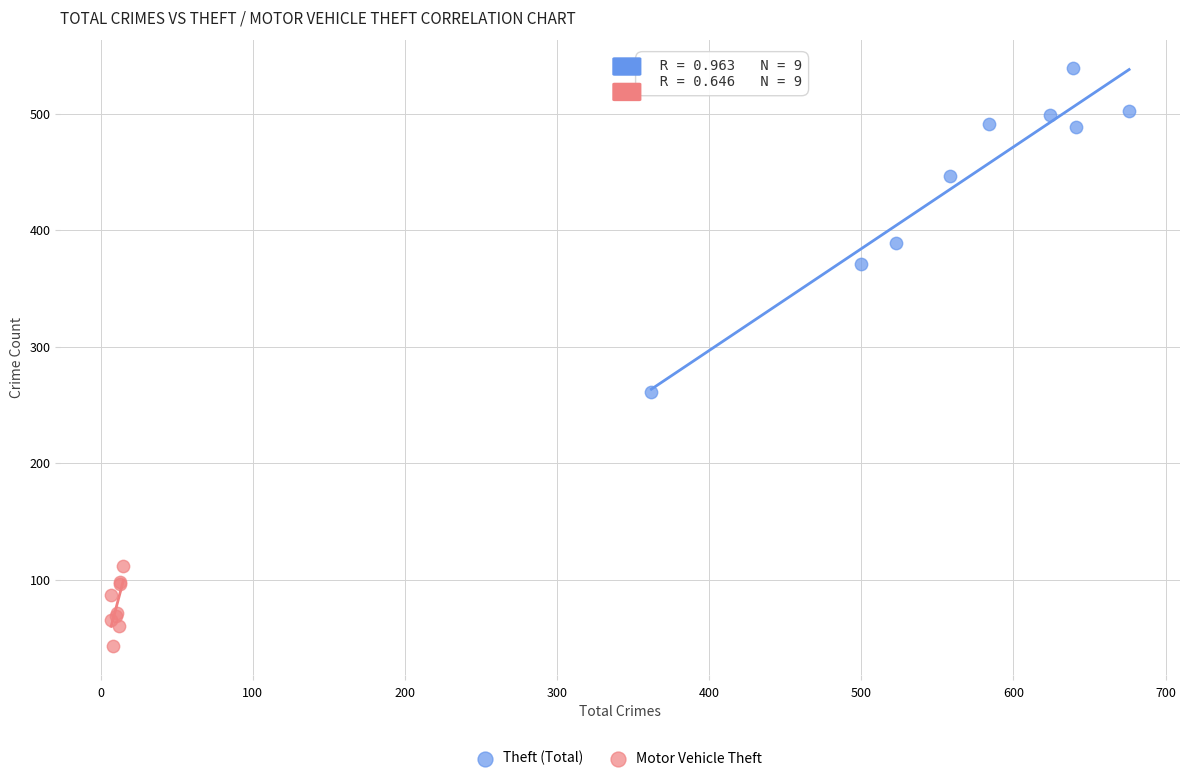

Which series has the widest spread of Y values?

Theft (Total)